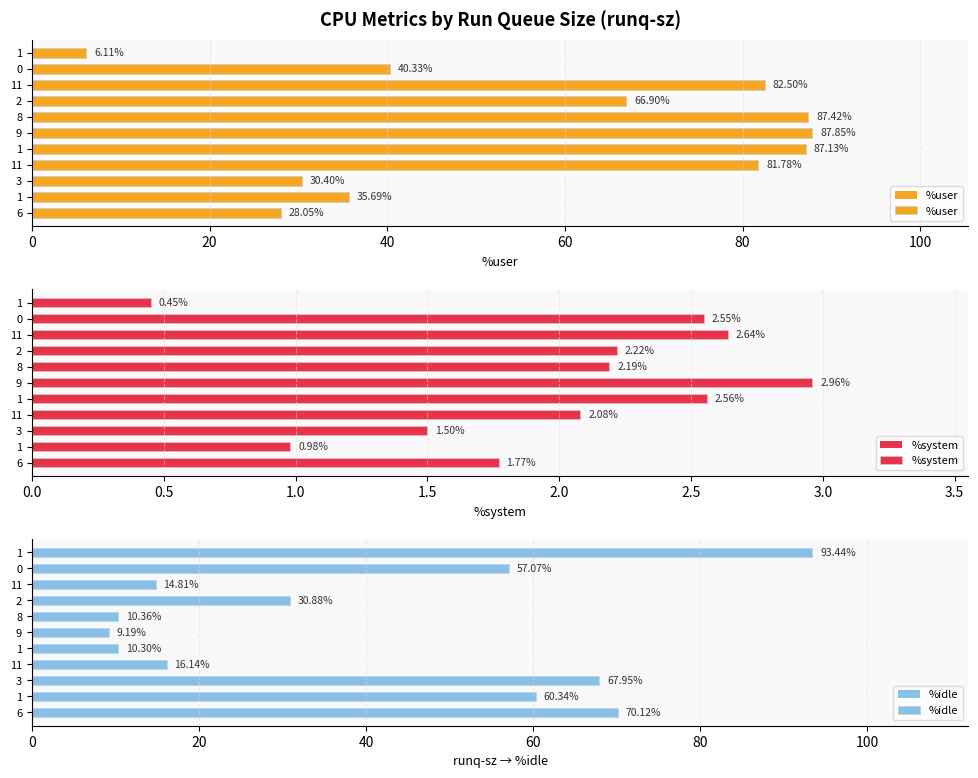

How many data points in %system are less than 2?

4